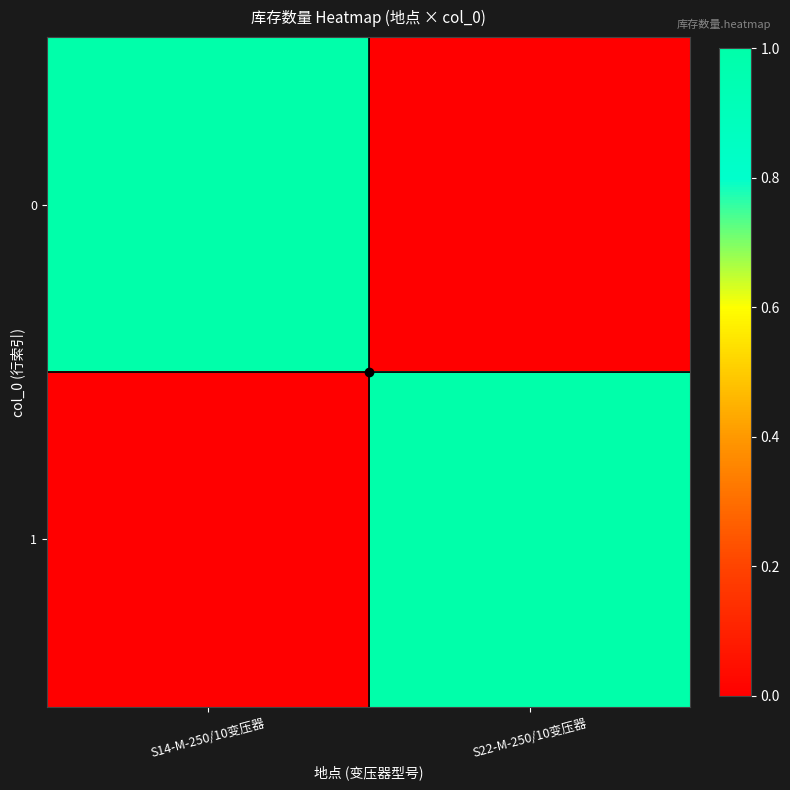

Reading left to right, what are all the values shown in this chart?

0: S14-M-250/10变压器=1	S22-M-250/10变压器=0
1: S14-M-250/10变压器=0	S22-M-250/10变压器=1